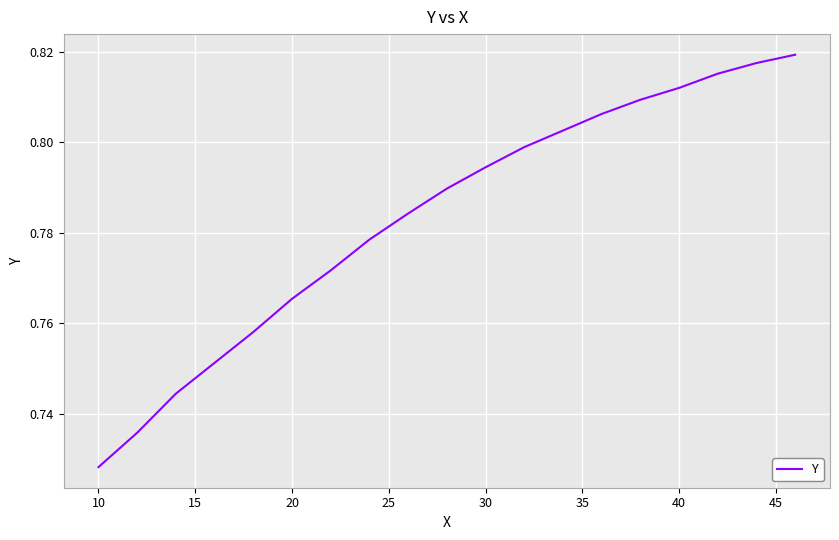

True or false: the data shows 0.3 at 20.

False